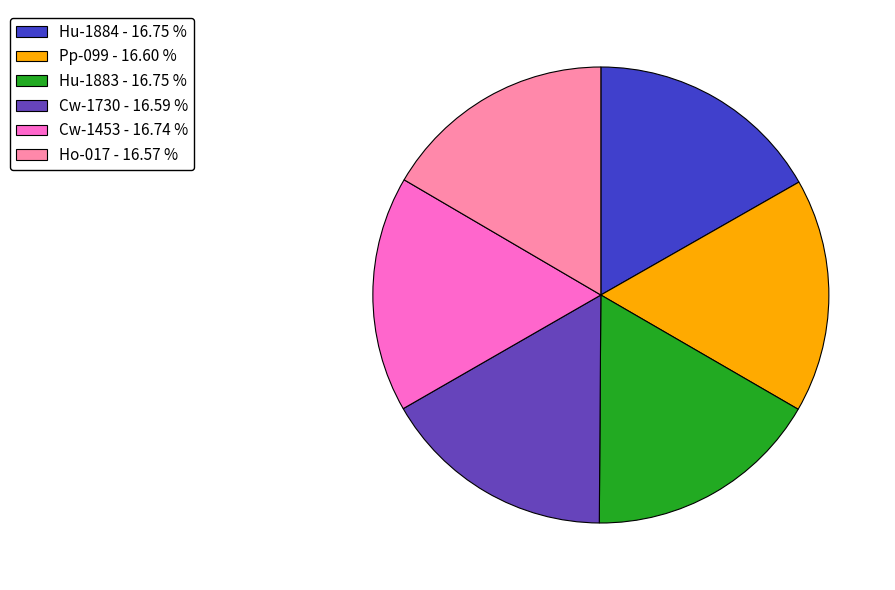

Is there a majority slice in this chart?

No